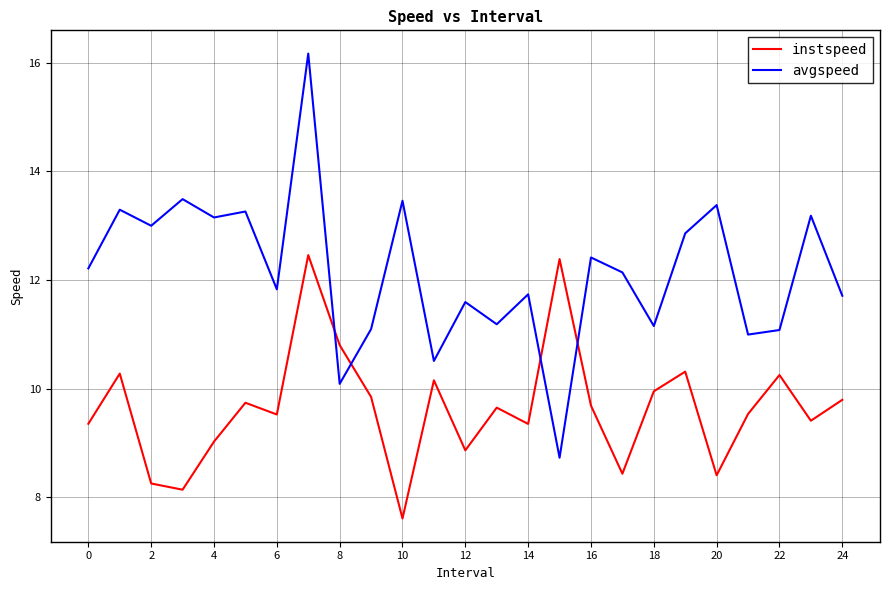

List the series in order of their overall mean, lowest first.

instspeed, avgspeed